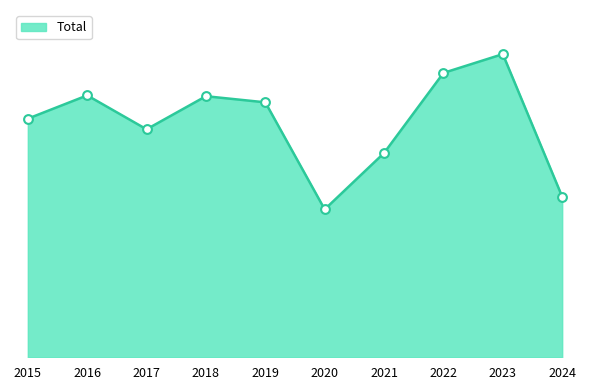

Between 2015 and 2016, which is larger?

2016